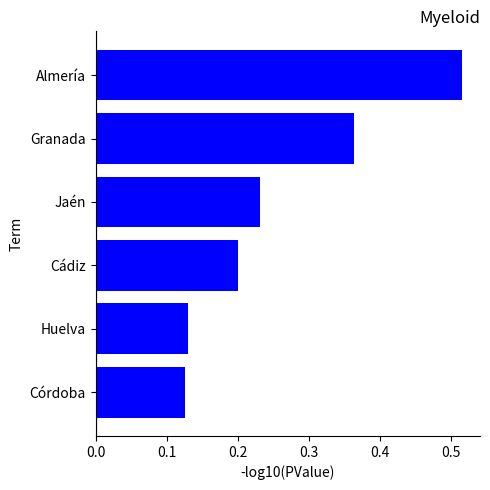

Which has a higher value, Córdoba or Cádiz?

Cádiz